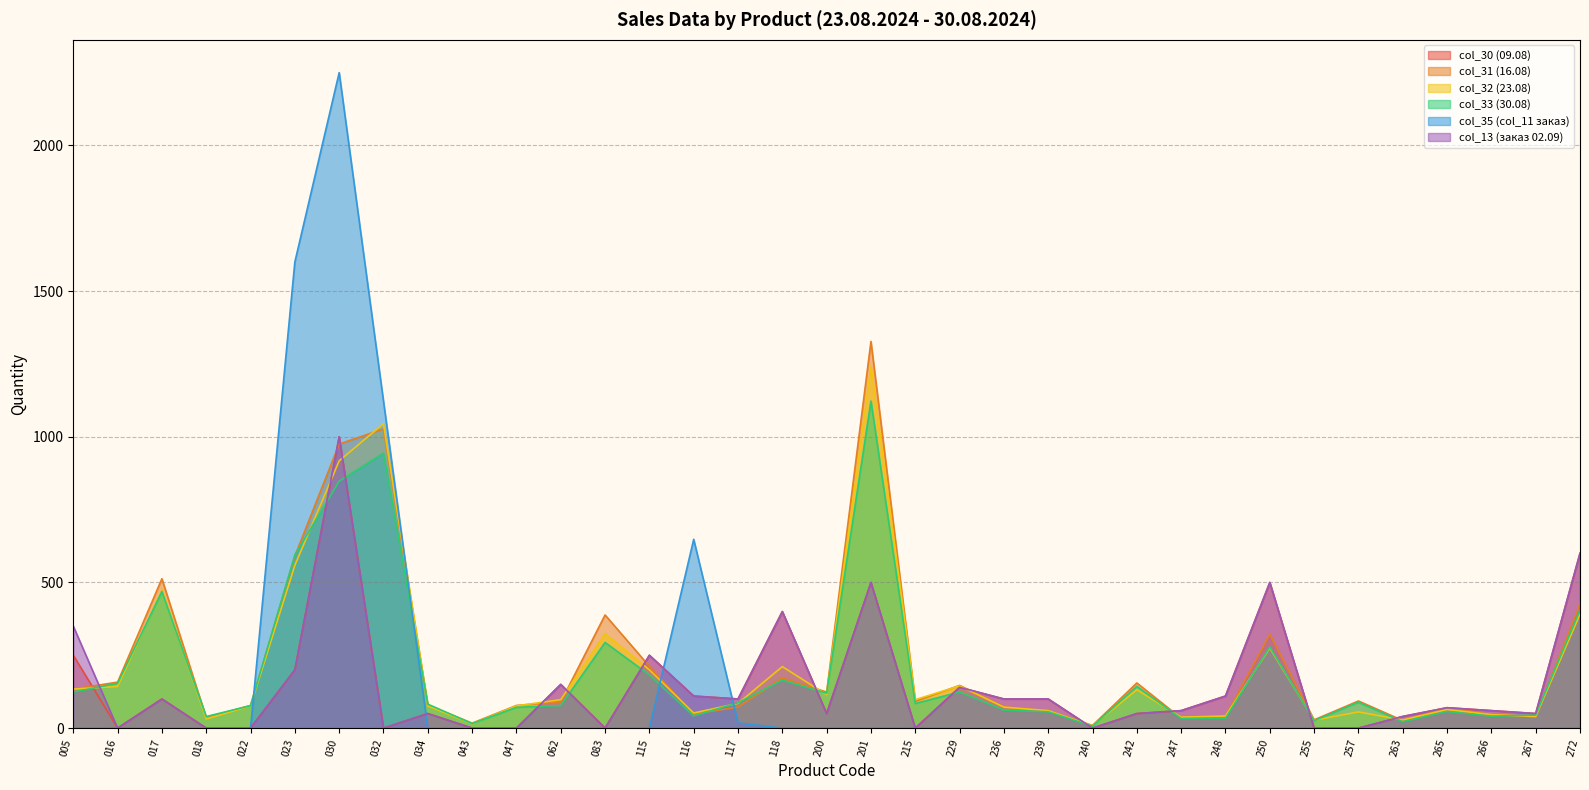

What is the value of the col_33 (30.08) point at the 1st from the left?

123.8